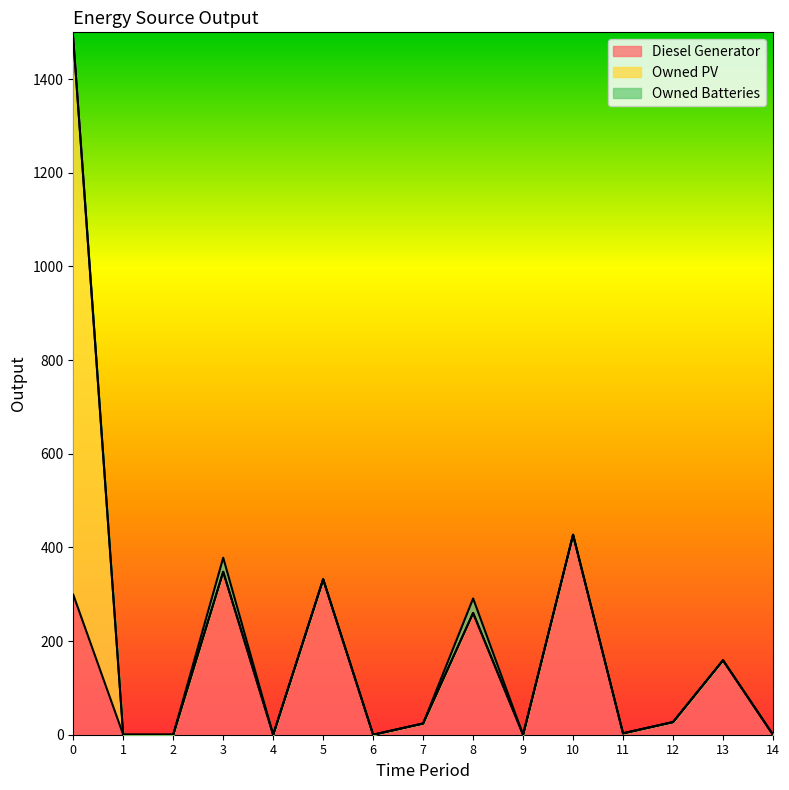

True or false: Owned PV has more than 2 points higher than both neighbors.

False